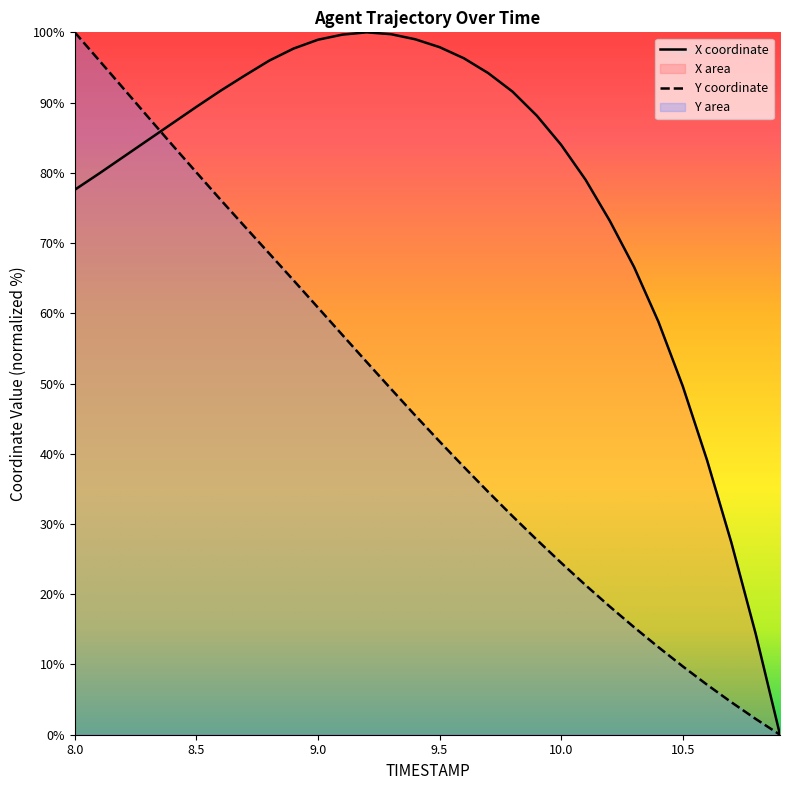

True or false: Y and X intersect in this chart.

True